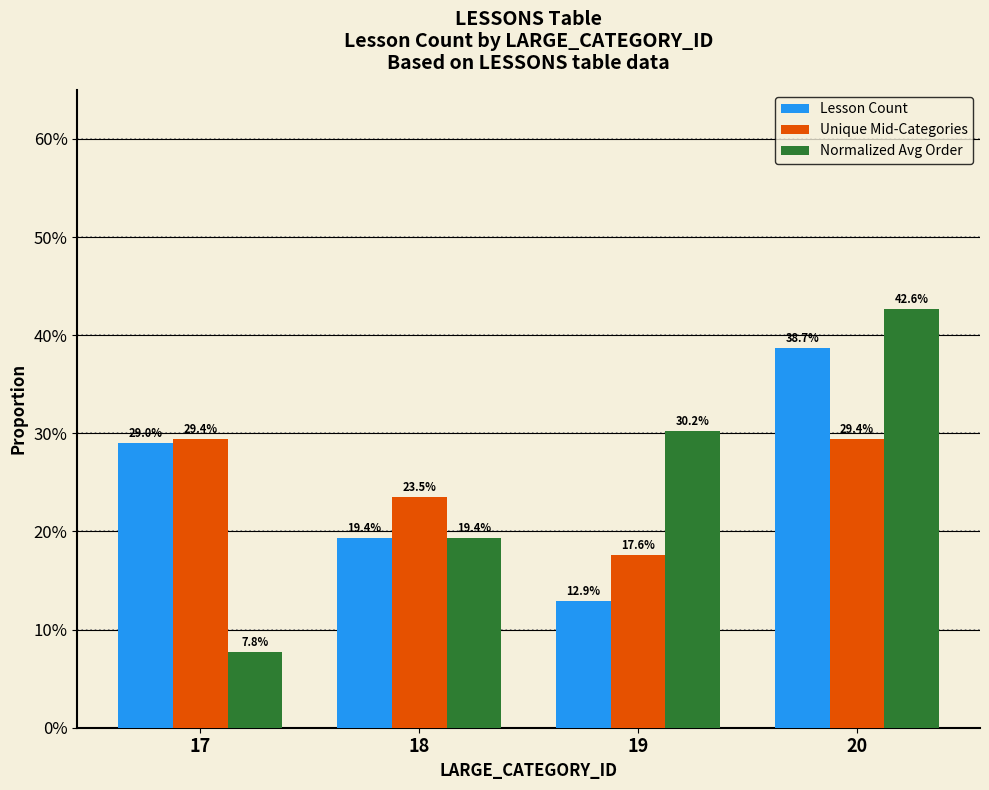

At which category does the chart reach its peak across all series?

20